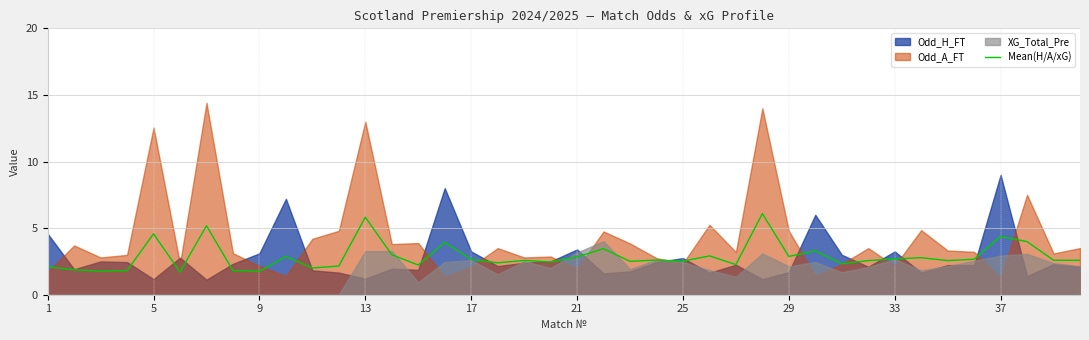

What is the sum of all values?

115.1